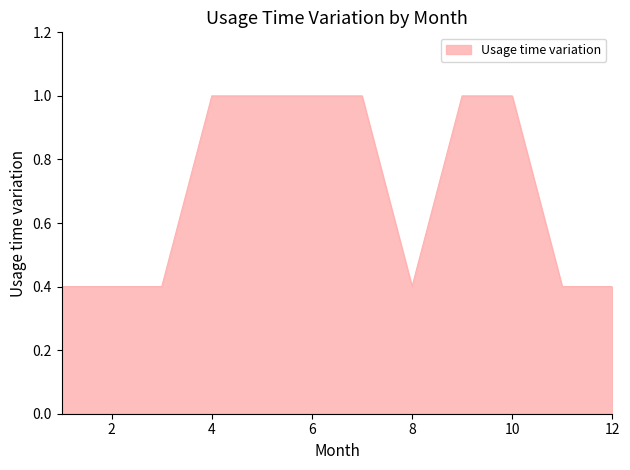

Count the number of categories in the chart.

12